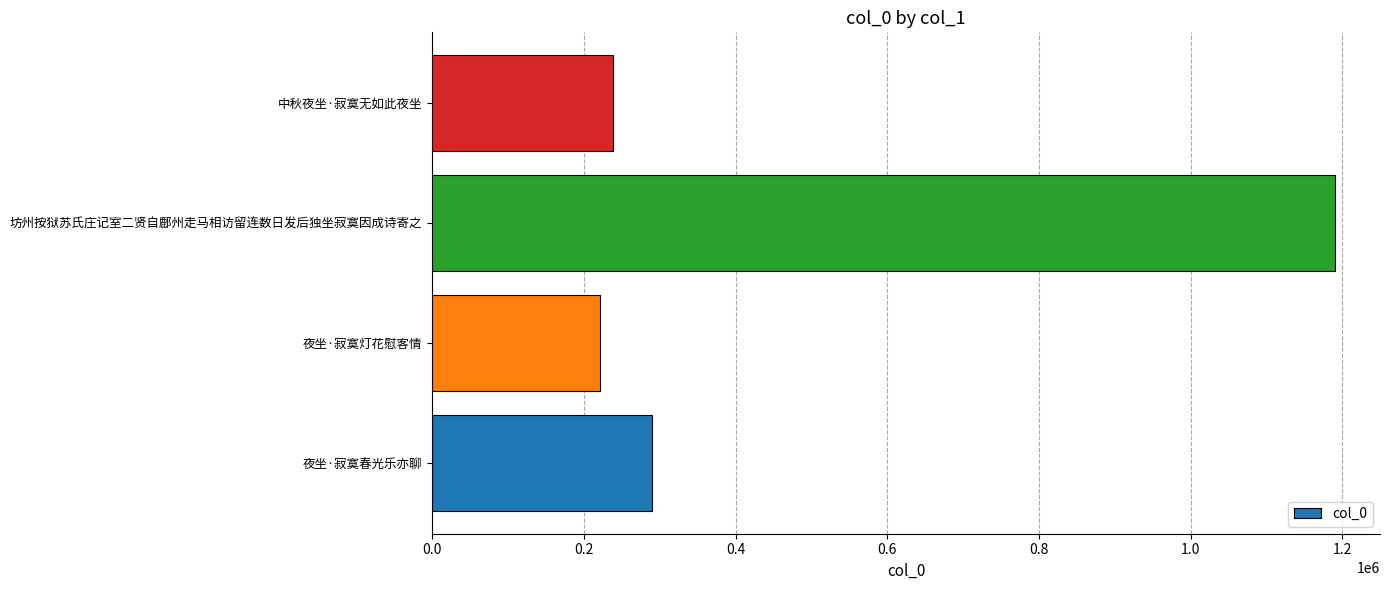

The chart shows a value of 221755 at 夜坐·寂寞灯花慰客情. True or false?

True